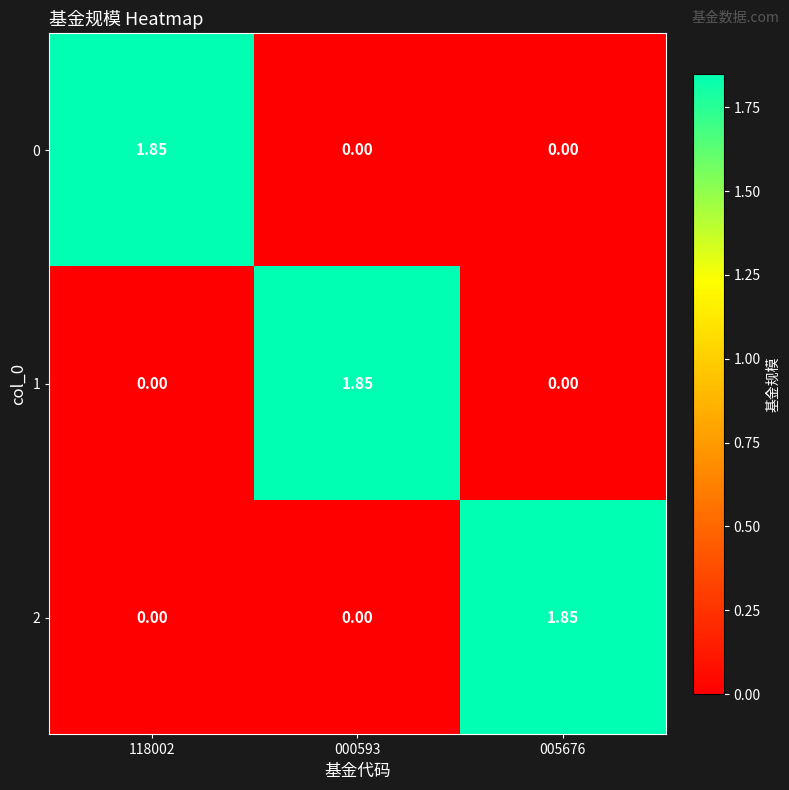

Is the value of 1 at 118002 greater than the value of 2 at 005676?

No